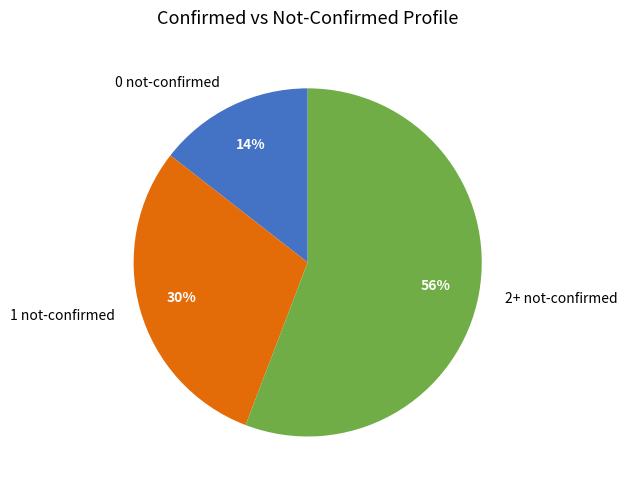

Does 2+ not-confirmed represent more than half of the total?

Yes